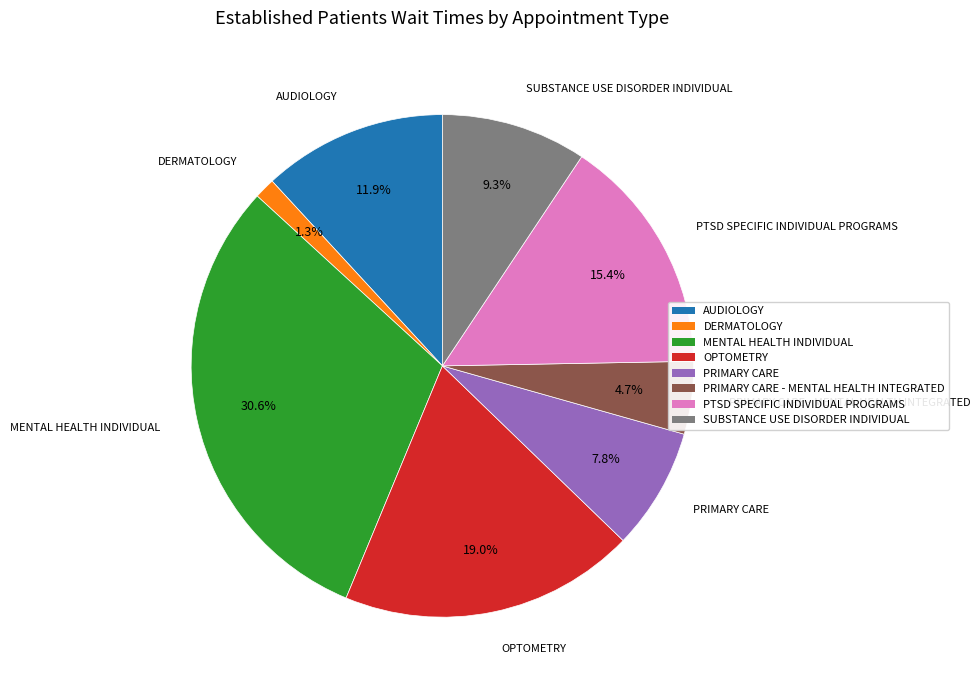

The PTSD SPECIFIC INDIVIDUAL PROGRAMS slice represents 28% of the pie. True or false?

False